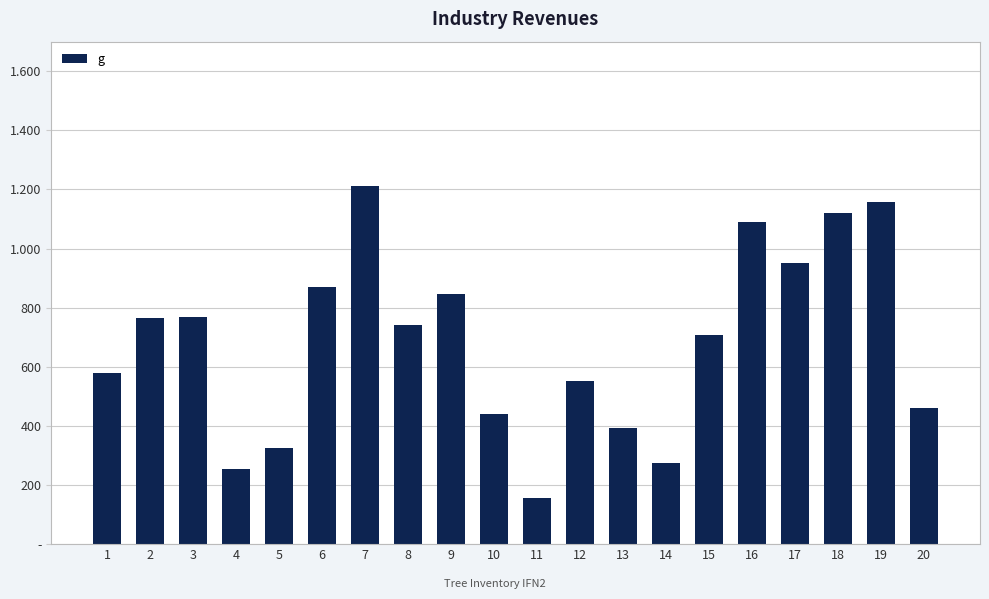

What is the average value?

683.6